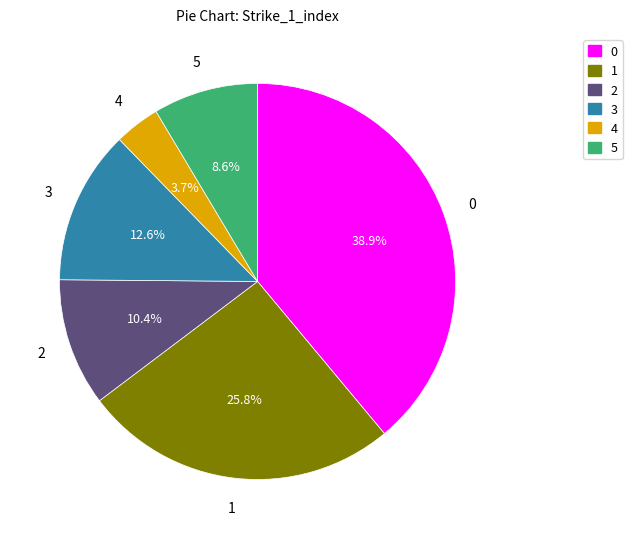

Rank the categories by value from lowest to highest.

4, 5, 2, 3, 1, 0